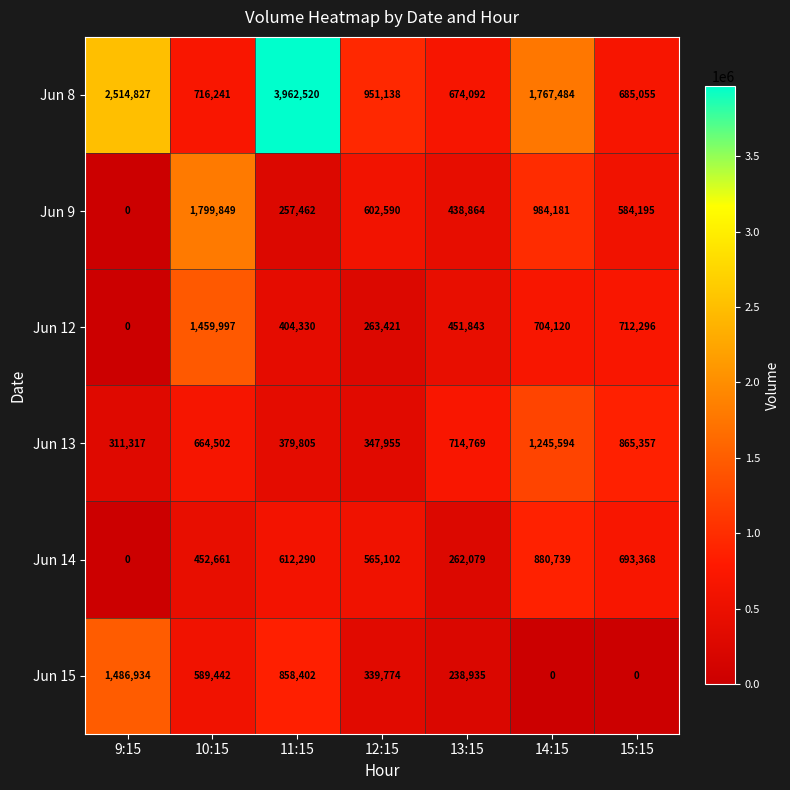

What is the total value across all series at 11:15?

6474809